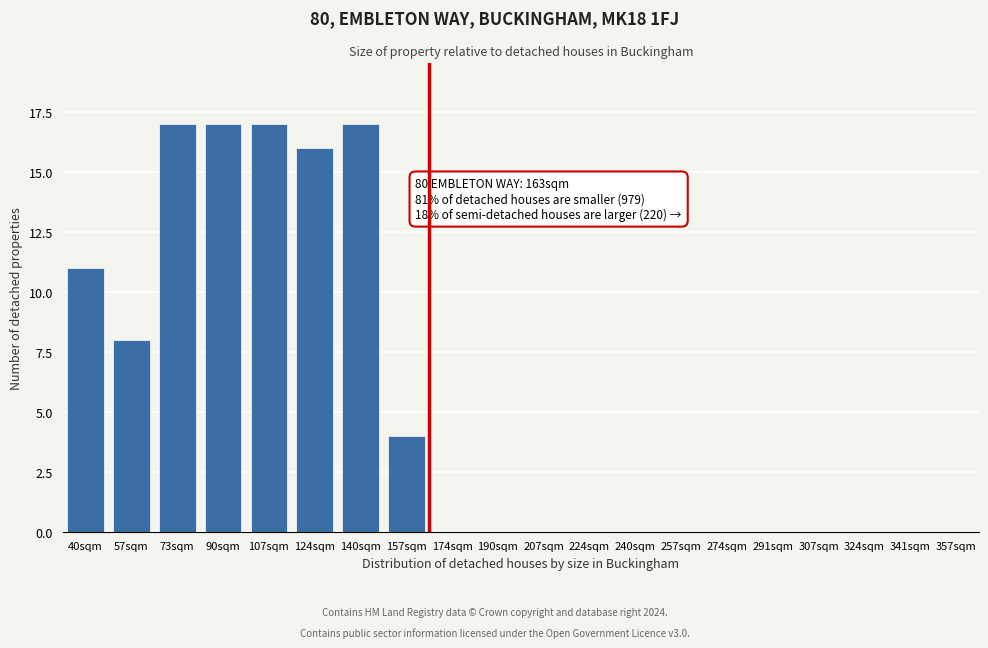

Reading left to right, extract all data points from this chart.

40sqm=11	57sqm=8	73sqm=17	90sqm=17	107sqm=17	124sqm=16	140sqm=17	157sqm=4	174sqm=0	190sqm=0	207sqm=0	224sqm=0	240sqm=0	257sqm=0	274sqm=0	291sqm=0	307sqm=0	324sqm=0	341sqm=0	357sqm=0